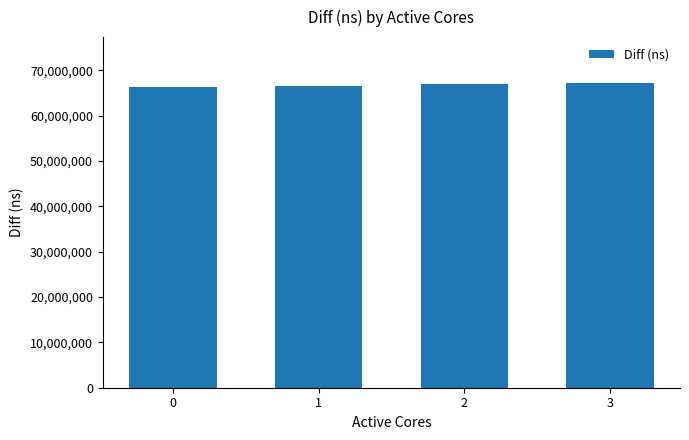

What is the approximate value at 3, to the nearest 100?

67257800